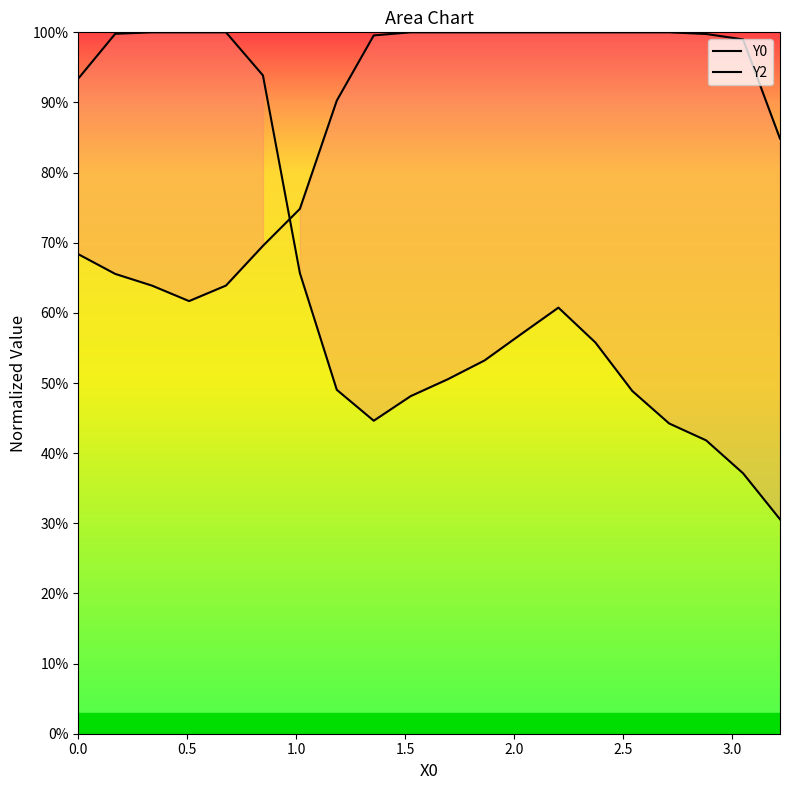

What is the maximum value shown in the chart?

1.0